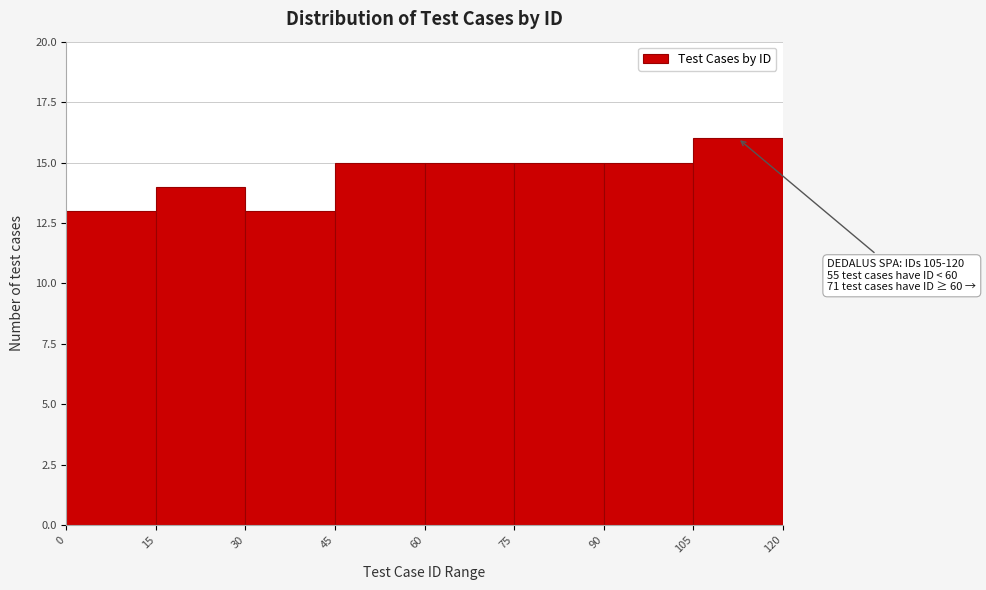

Which range on the x-axis has the tallest bar?

105 to 120